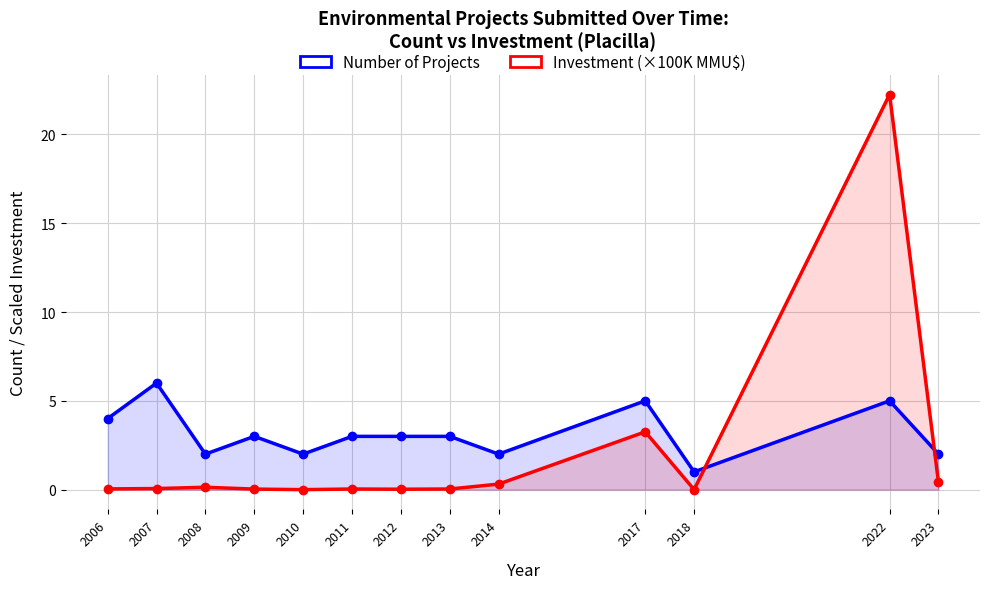

What is the maximum value for Number of Projects?

6.0